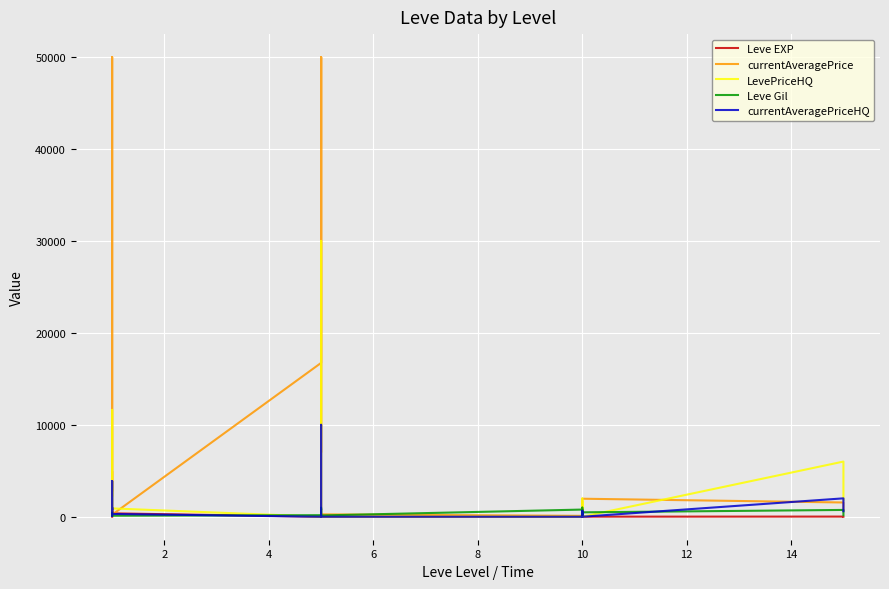

What is the difference between the second highest and second lowest values in the LevePriceHQ series?

11626.7